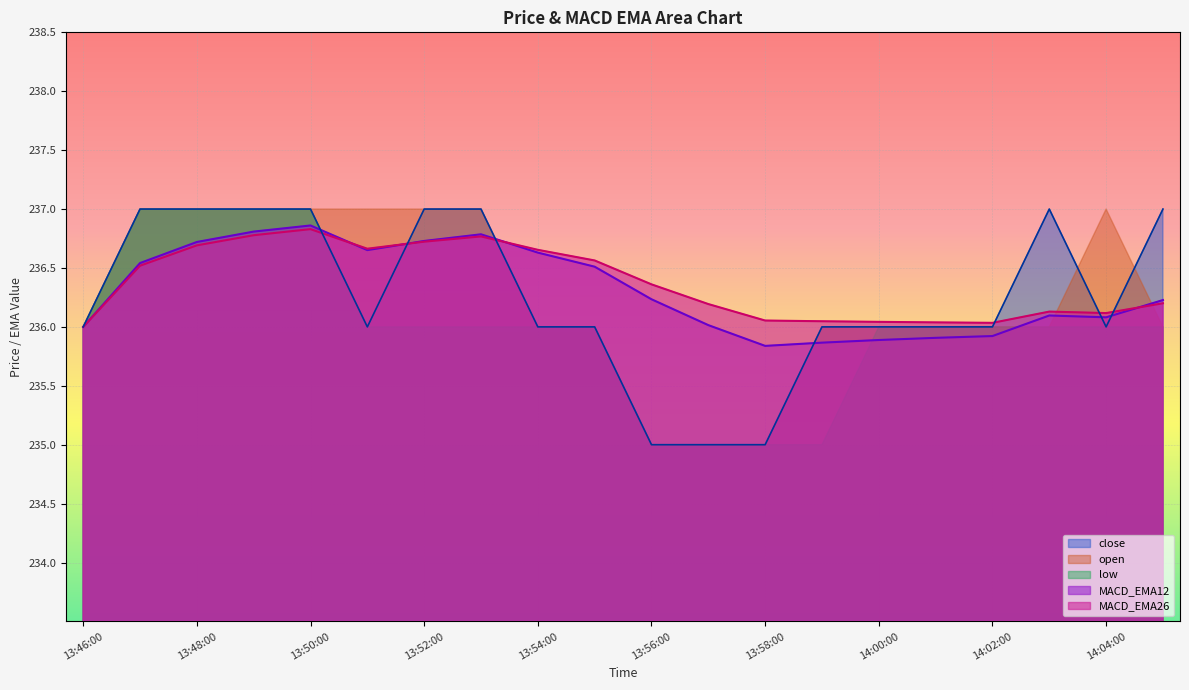

Which series has the largest total across all categories?

MACD_EMA26